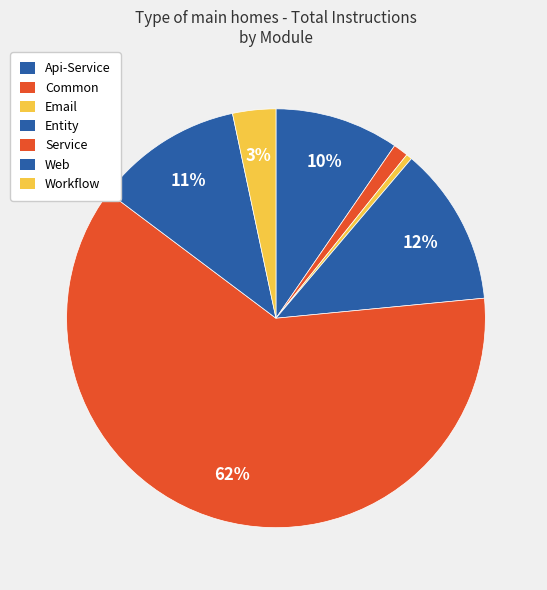

What is the ratio of the value at Web to the value at Api-Service?

1.2